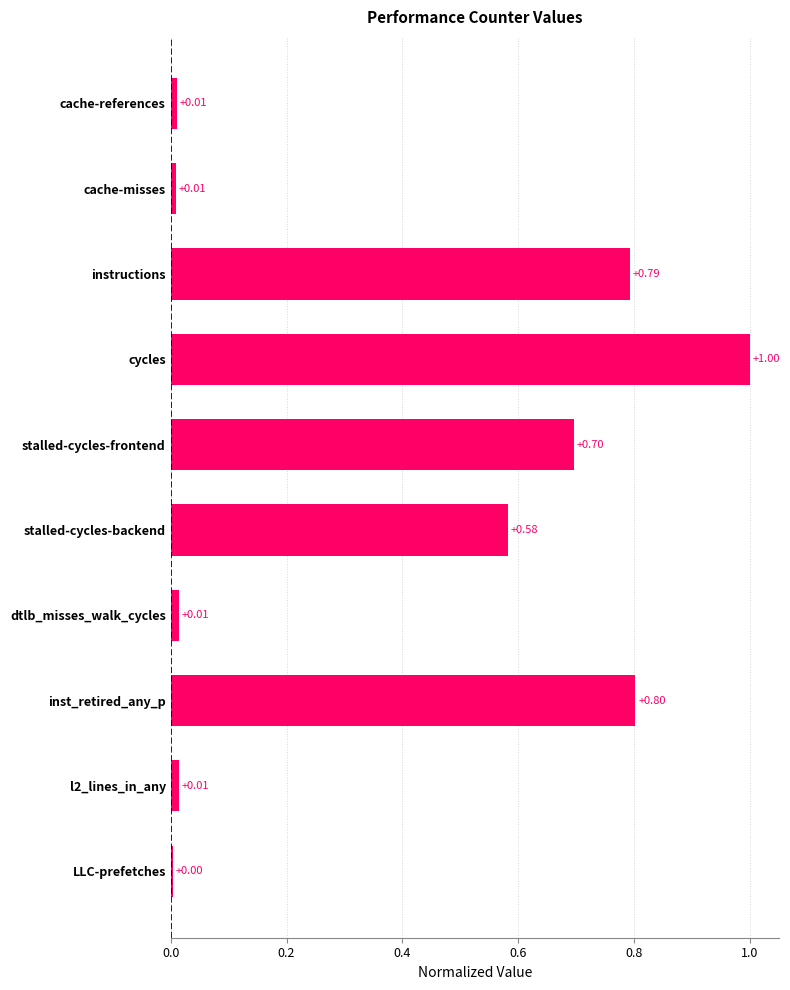

What is the label of the 2nd bar from the top?

cache-misses